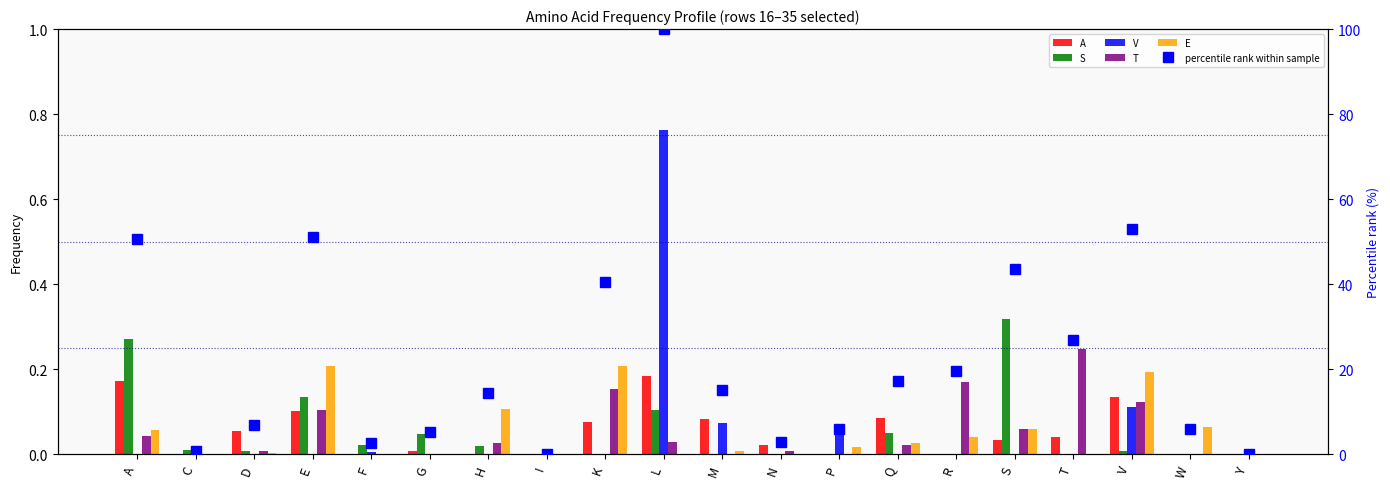

Rank the series at G from lowest to highest value.

V, T, E, A, S, percentile rank within sample